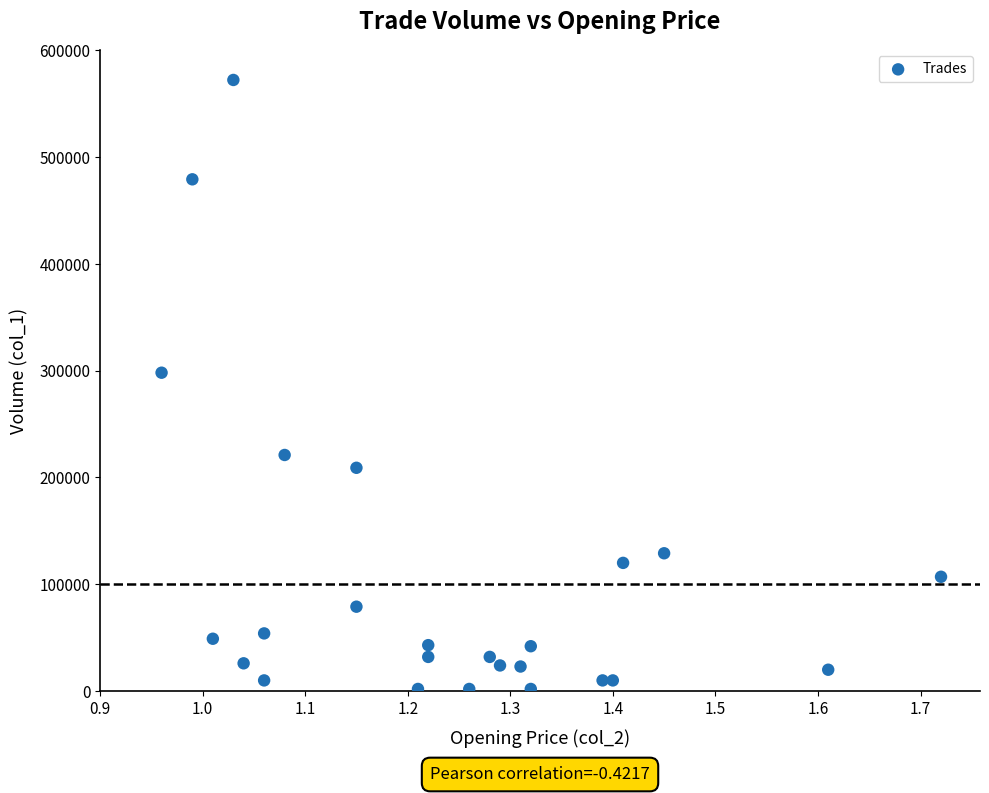

What Y value in the scatter plot is closest to 287000?

298000